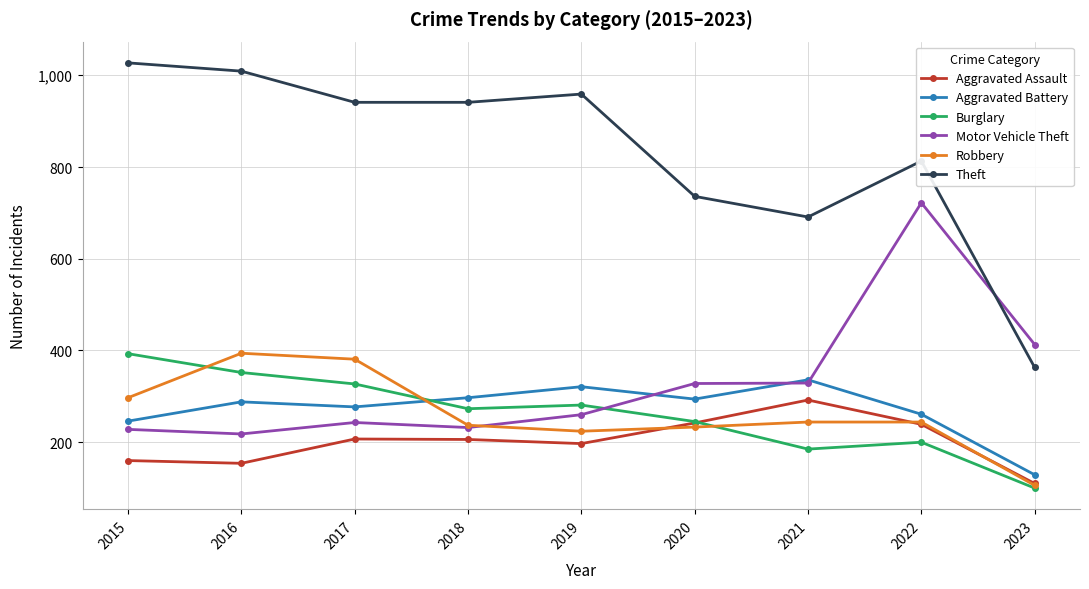

At which label does Theft first exceed 941?

2015